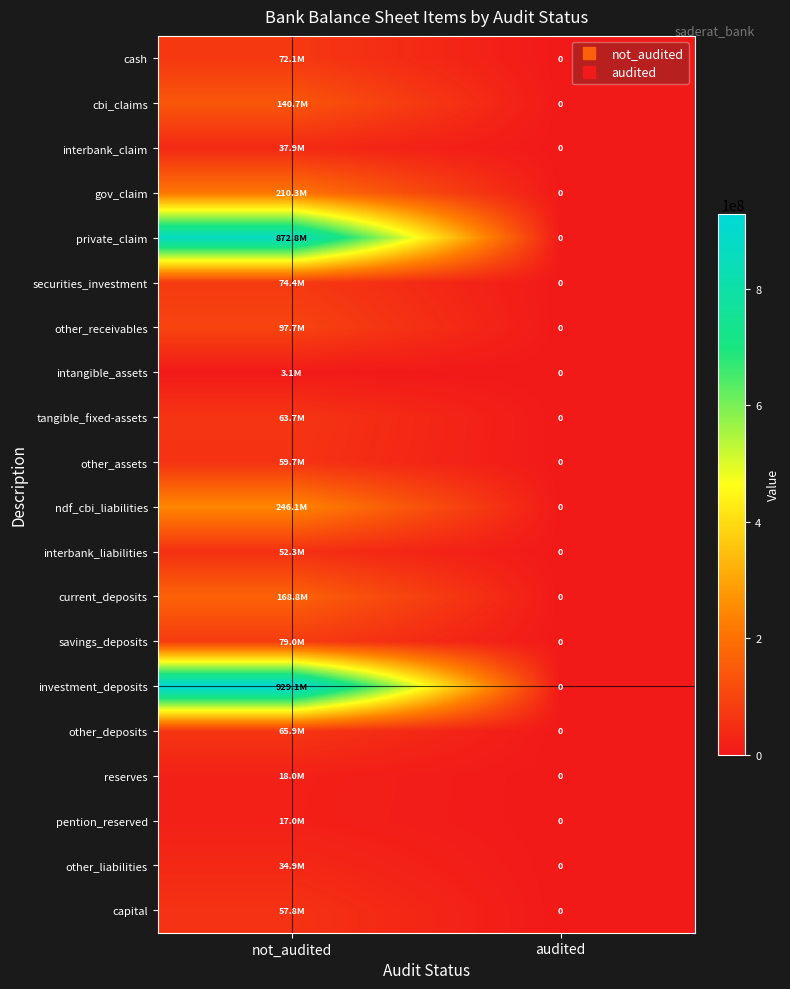

Is the value of tangible_fixed-assets at audited greater than the value of other_liabilities at audited?

No